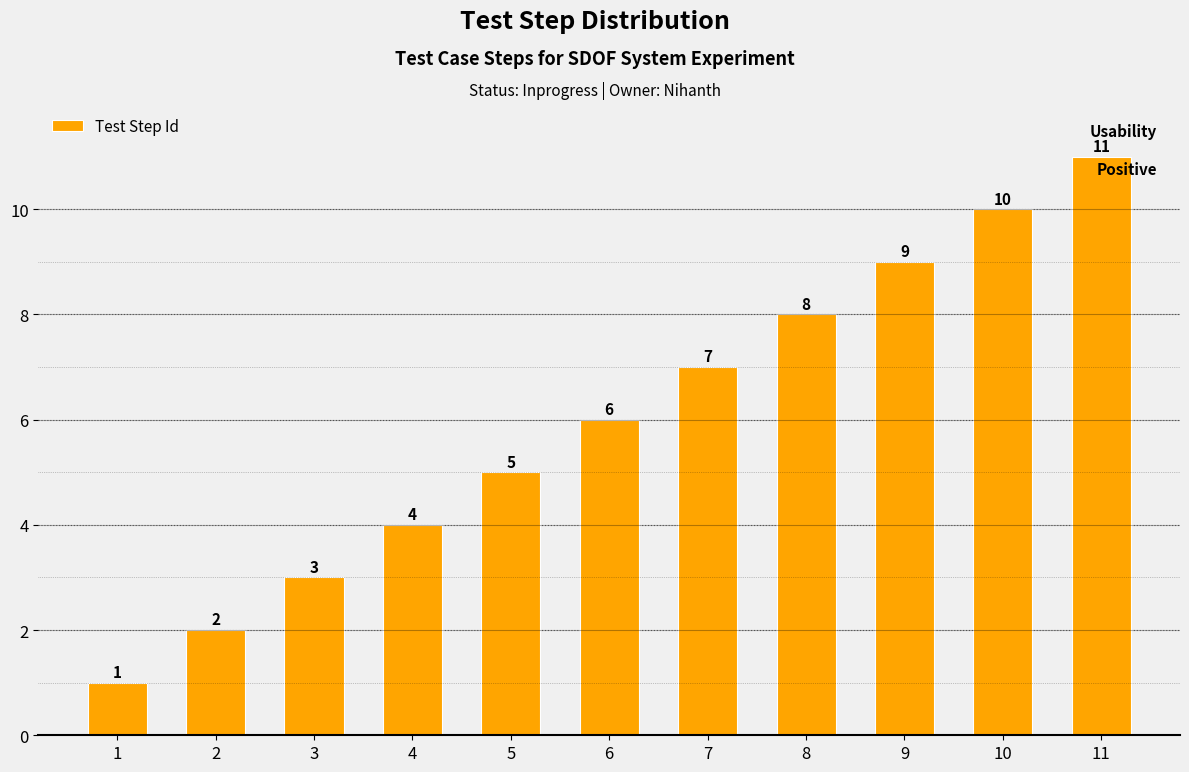

Read the value at 6, to the nearest 10.

10